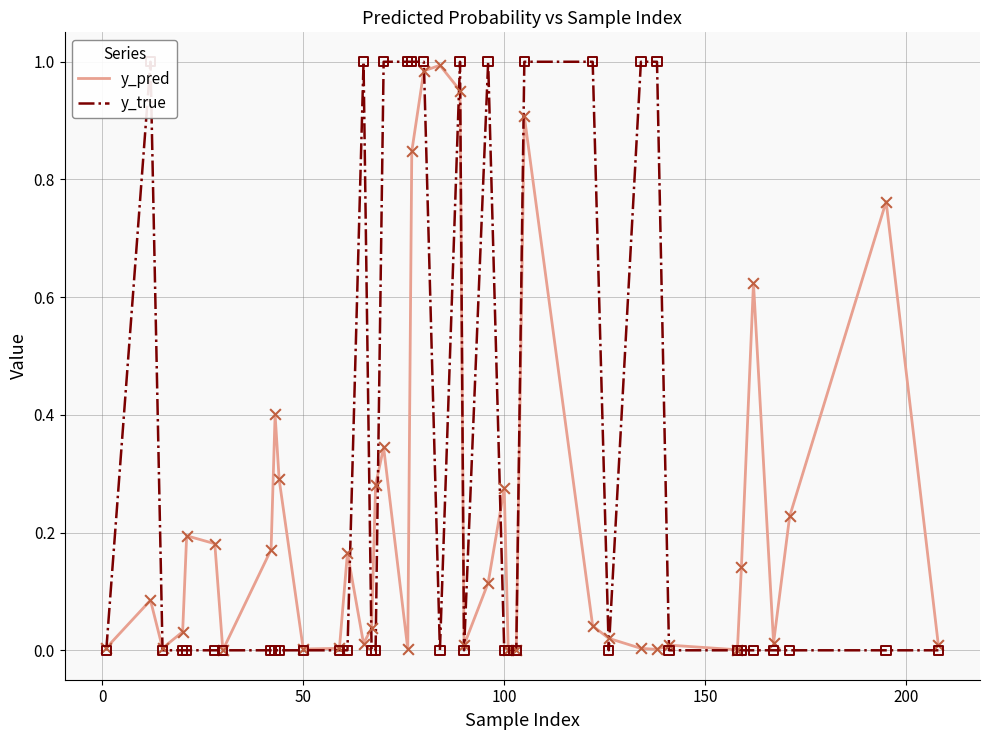

Is the value of y_pred at 38 greater than the value of y_true at 38?

Yes